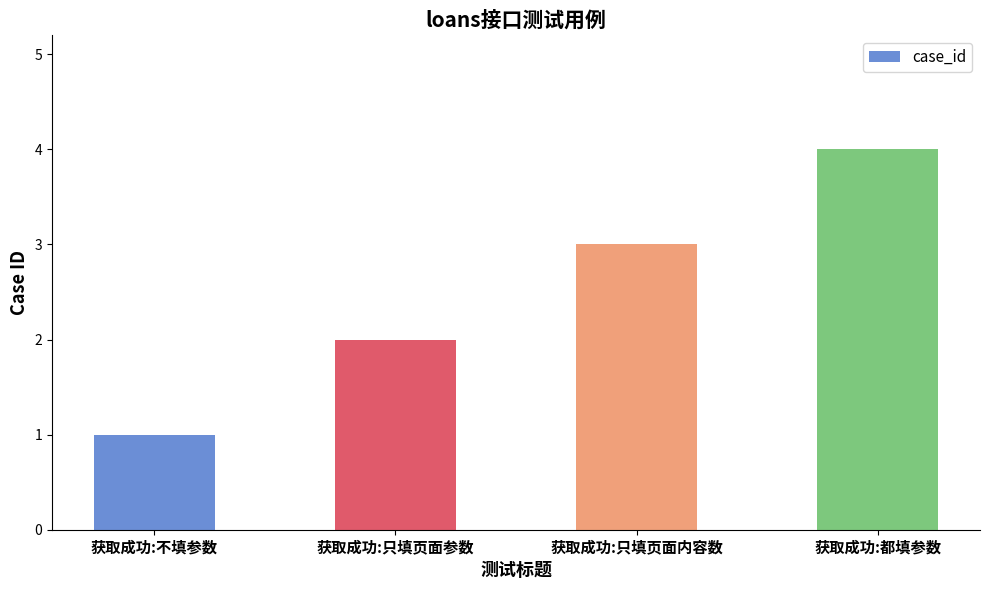

Rank the categories by value from highest to lowest.

获取成功:都填参数, 获取成功:只填页面内容数, 获取成功:只填页面参数, 获取成功:不填参数